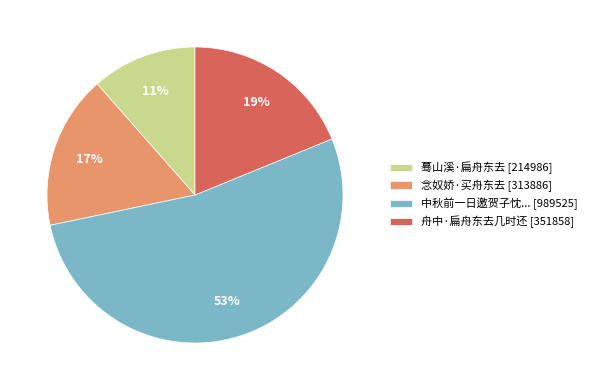

To the nearest percent, what is the average slice percentage?

25%